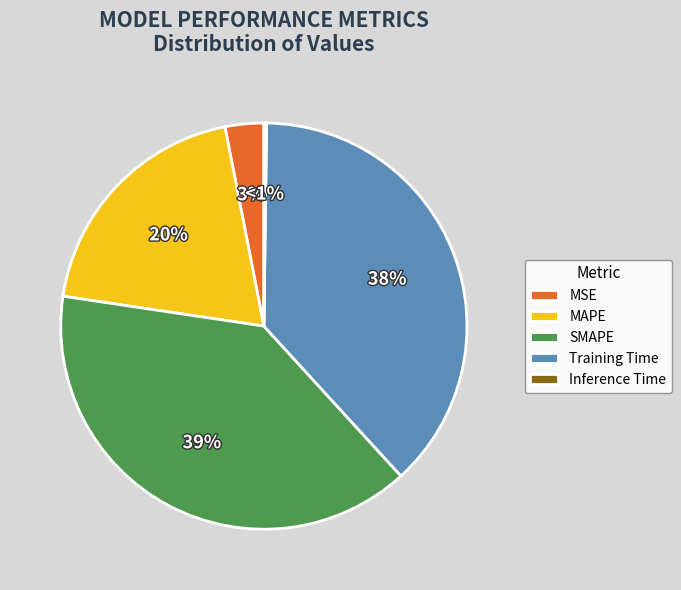

What is the change in value from MAPE to SMAPE?

+1.0